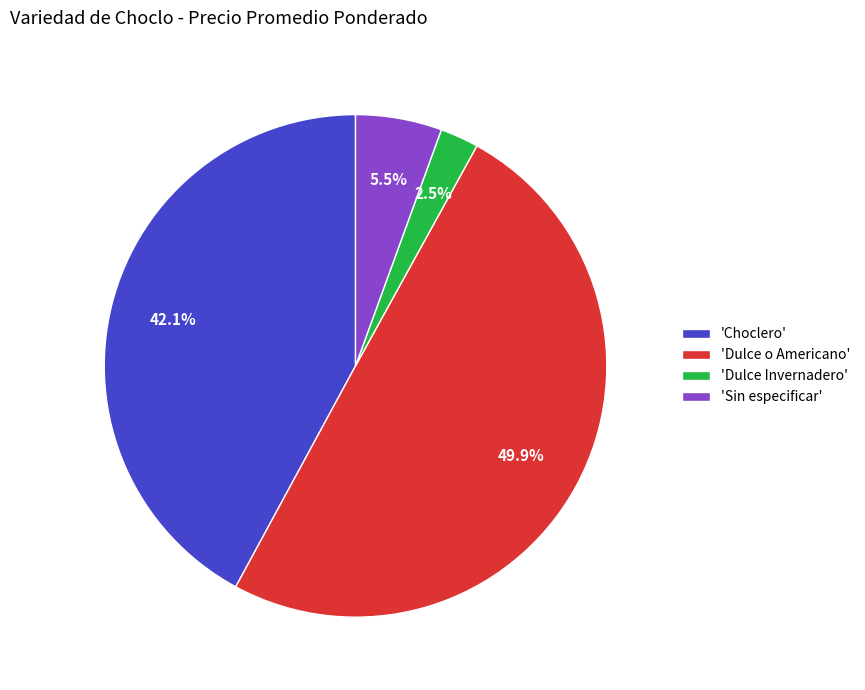

Combined, what portion of the pie is 'Sin especificar' and 'Dulce o Americano'?

55.4%